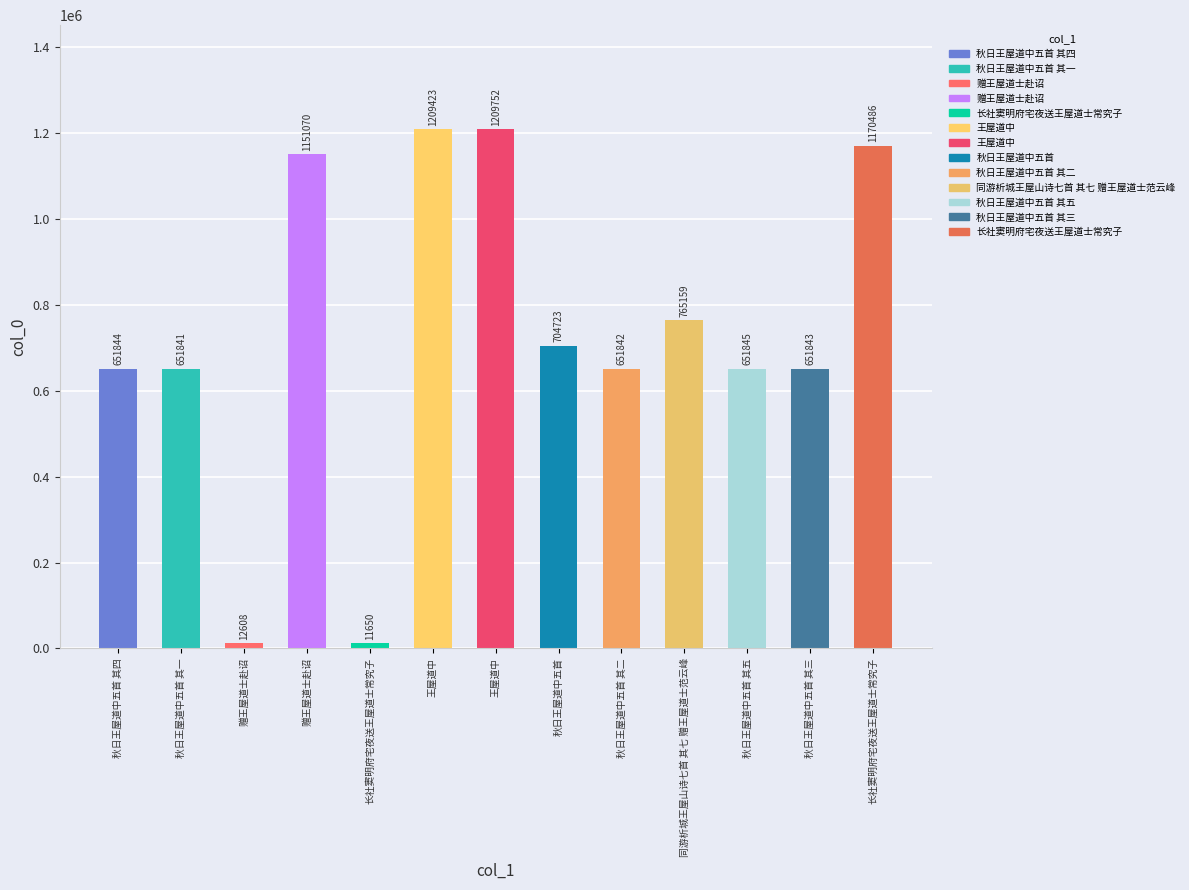

Rank the categories by value from highest to lowest.

王屋道中, 王屋道中, 长社窦明府宅夜送王屋道士常究子, 赠王屋道士赴诏, 同游析城王屋山诗七首 其七 赠王屋道士范云峰, 秋日王屋道中五首, 秋日王屋道中五首 其五, 秋日王屋道中五首 其四, 秋日王屋道中五首 其三, 秋日王屋道中五首 其二, 秋日王屋道中五首 其一, 赠王屋道士赴诏, 长社窦明府宅夜送王屋道士常究子